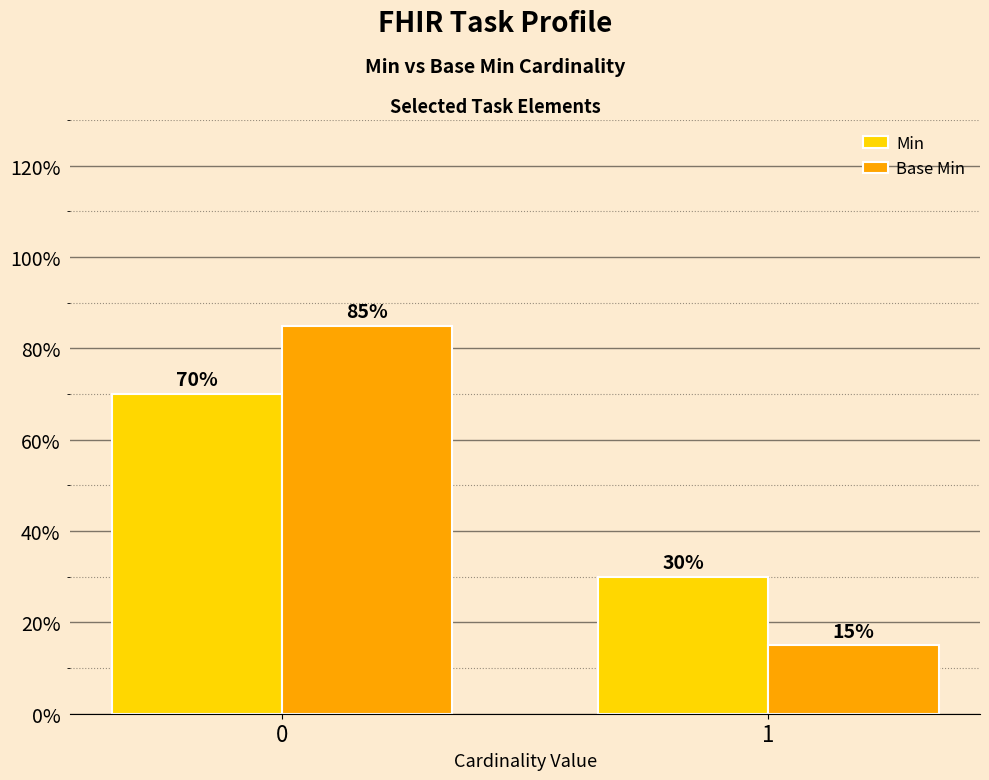

What is the value of the Base Min bar at the 2nd from the left?

0.1